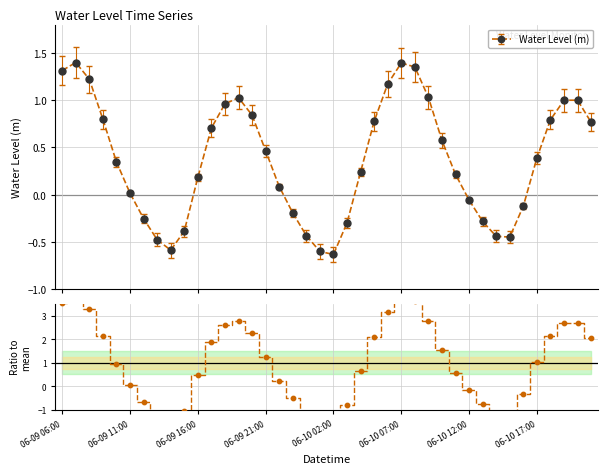

What is the ratio of the value at 26 to the value at 11?

1.9